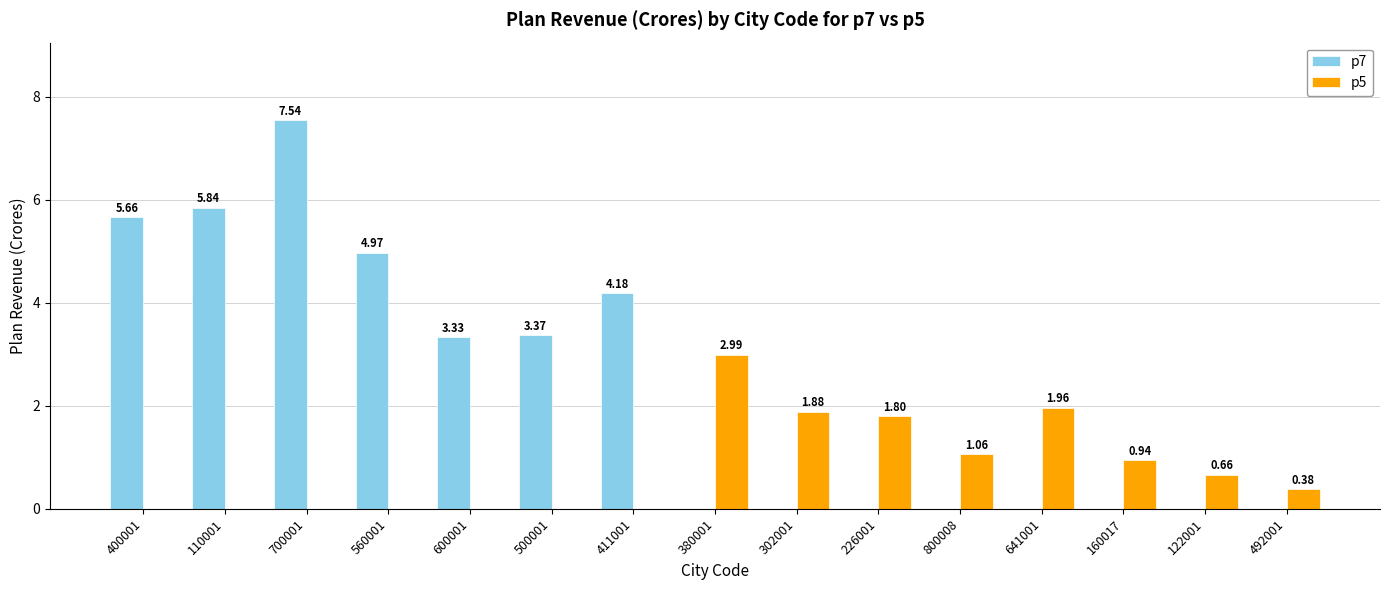

How many groups of bars are there?

15